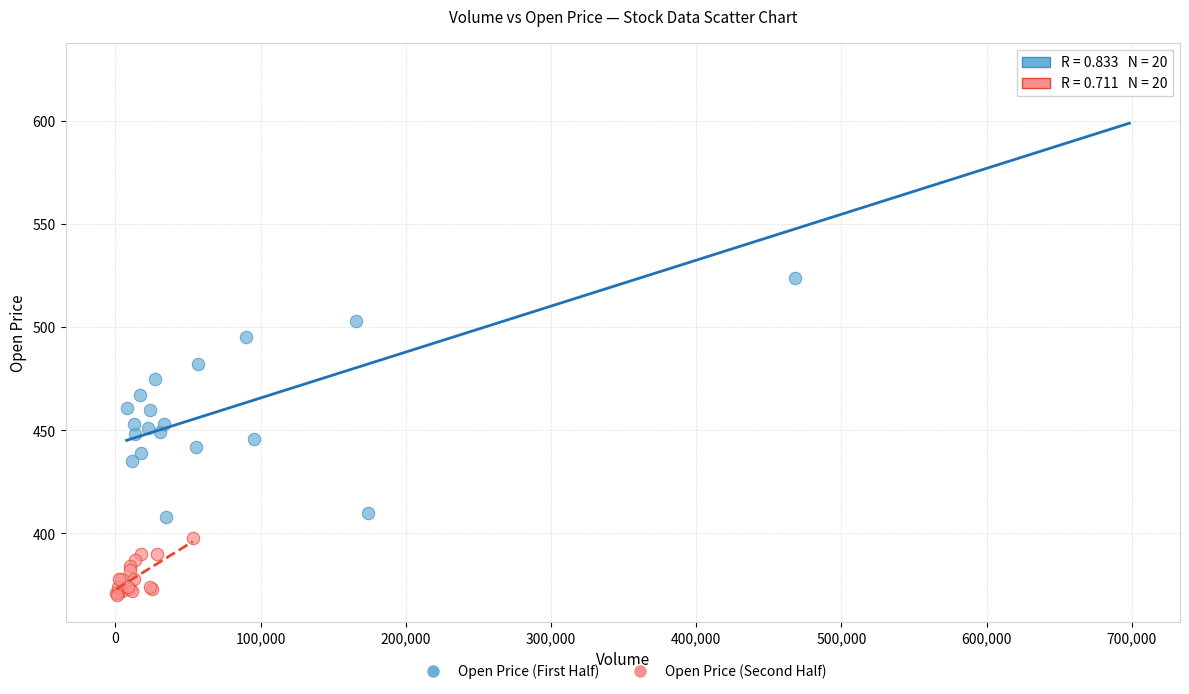

Which series contains the lowest Y value?

Open Price (Second Half)